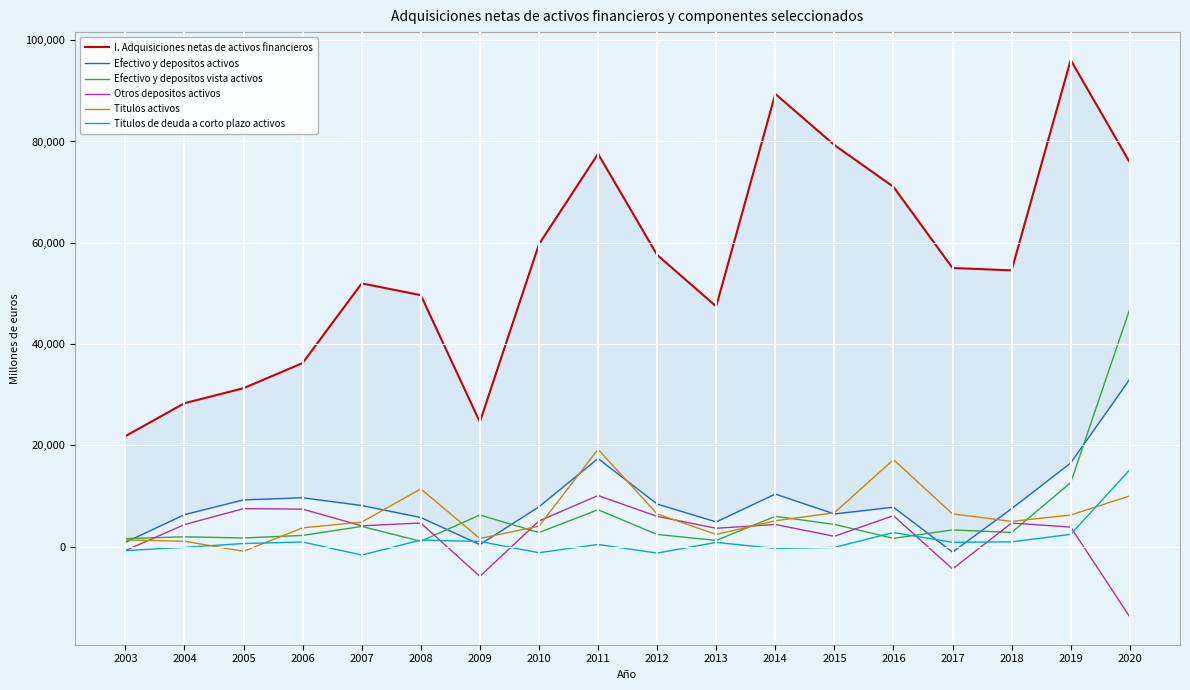

Which series has the widest spread of values?

I. Adquisiciones netas de activos financieros